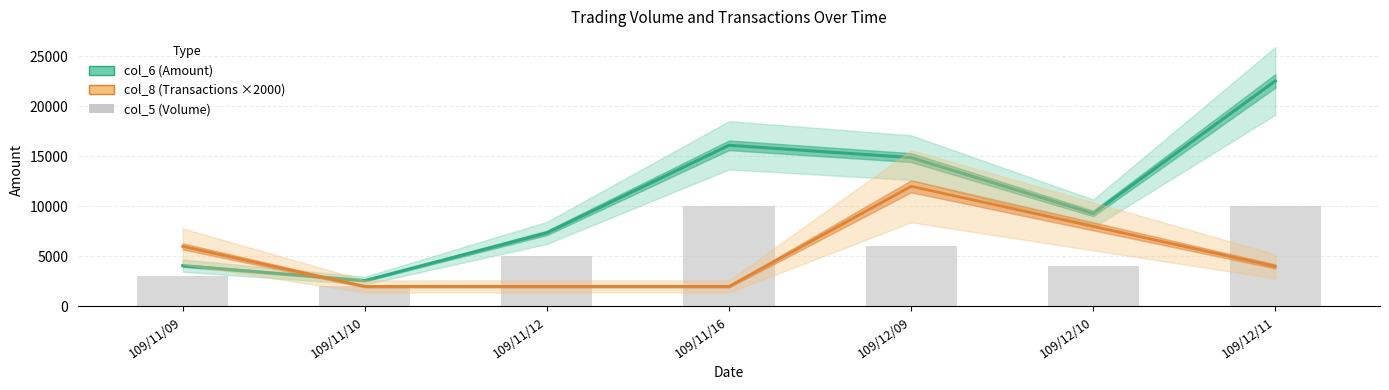

Read the col_6 (Amount) value at 109/11/12.

7350